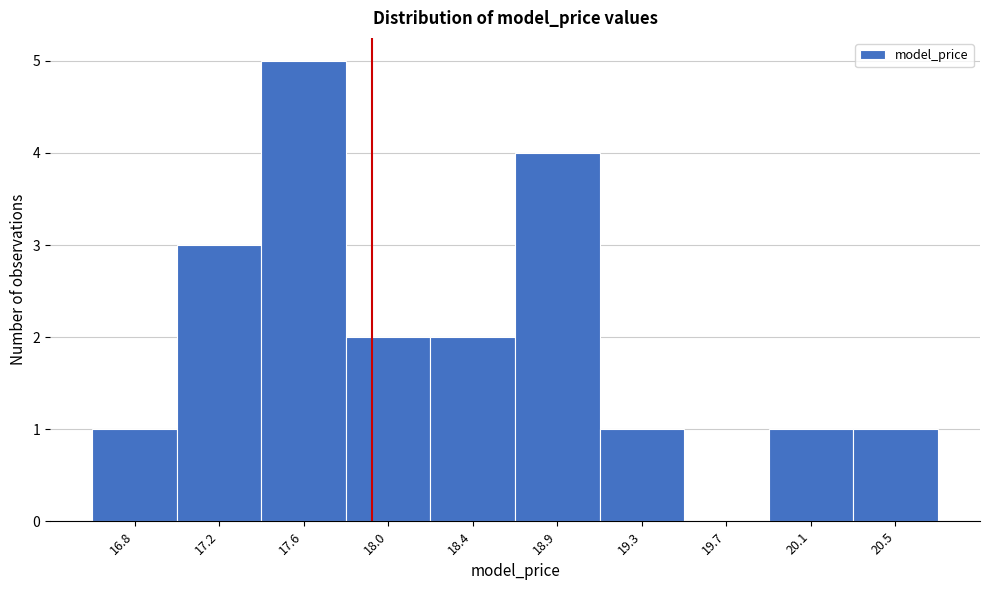

Reading left to right, what are all the values shown in this chart?

16.8=1	17.2=3	17.6=5	18.0=2	18.4=2	18.9=4	19.3=1	19.7=0	20.1=1	20.5=1